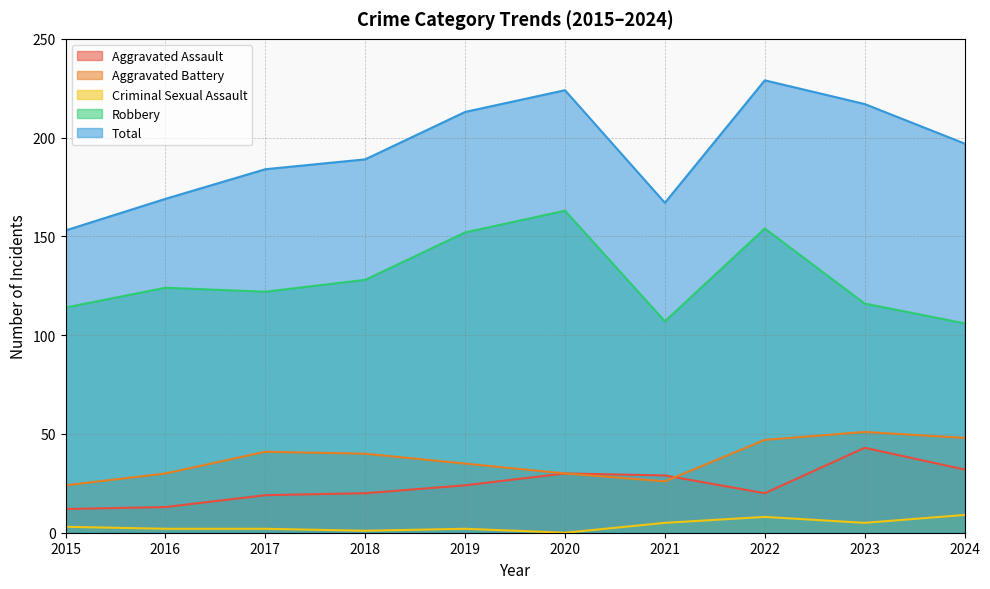

What is the spread (max minus min) of values at 2016?

167